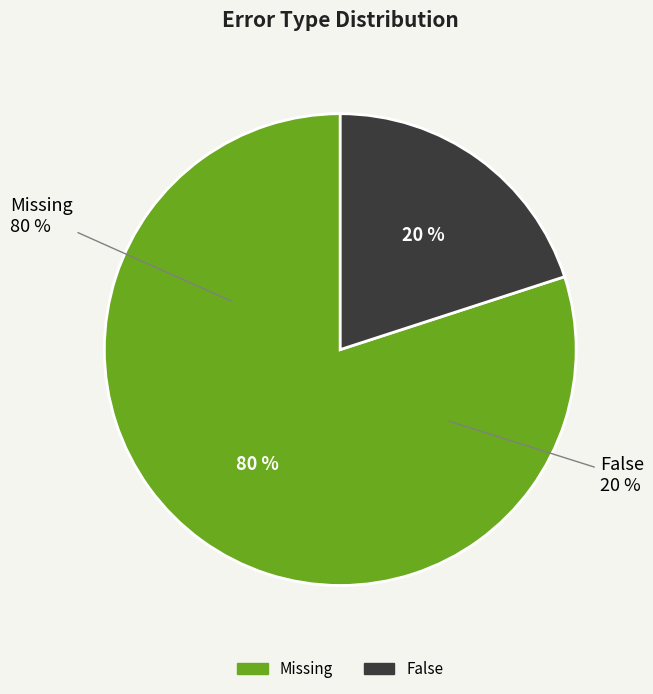

Which category accounts for the majority?

Missing